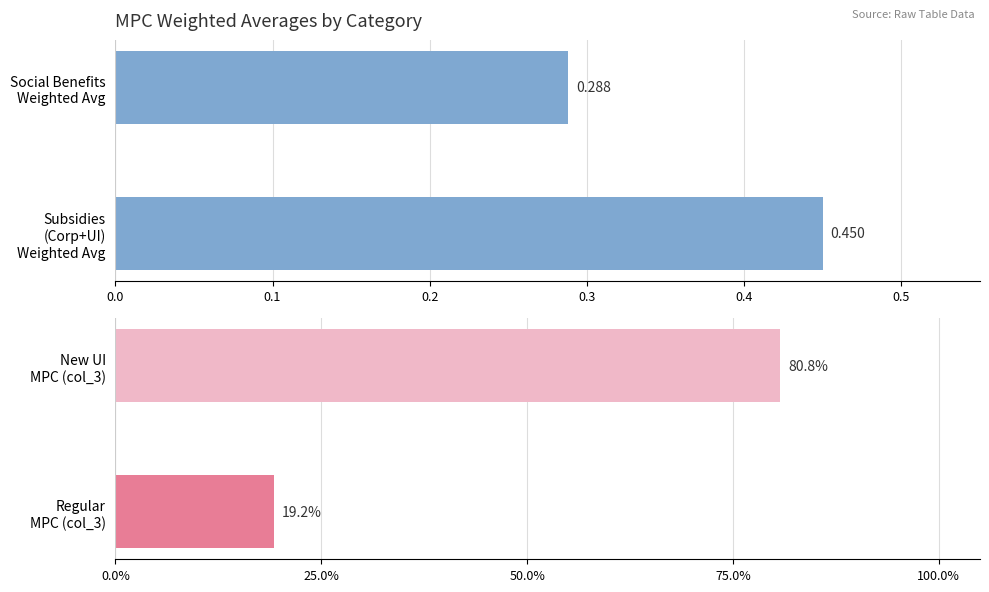

What is the lowest value of the MPC Share series?

0.2